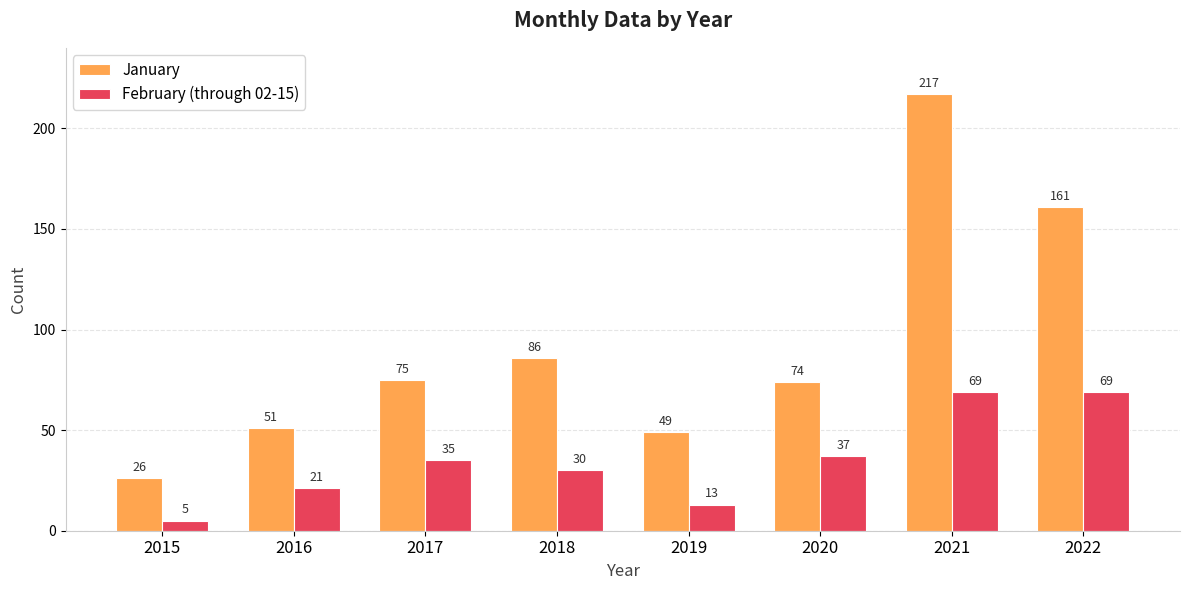

Reading left to right, list all the values displayed in this chart.

January: 26	51	75	86	49	74	217	161
February (through 02-15): 5	21	35	30	13	37	69	69